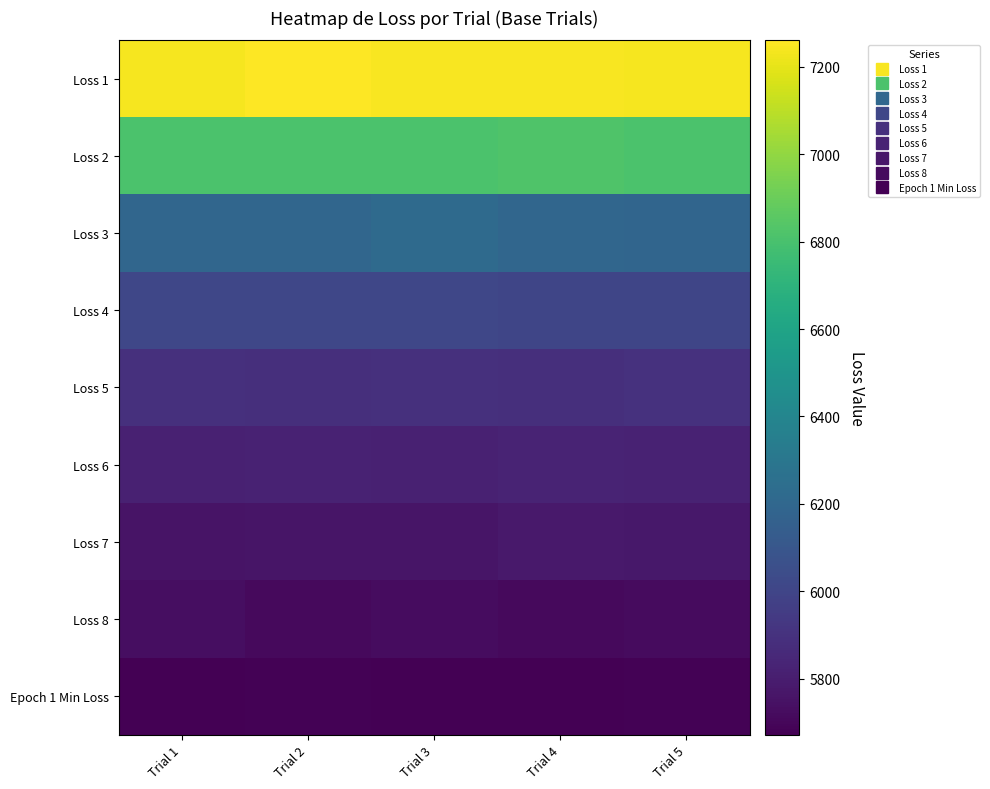

Reading left to right, list all the values displayed in this chart.

Loss 1: Trial 1=7240.9	Trial 2=7260.5	Trial 3=7247.3	Trial 4=7242.1	Trial 5=7240.9
Loss 2: Trial 1=6812.4	Trial 2=6809.7	Trial 3=6808.2	Trial 4=6823.4	Trial 5=6811.7
Loss 3: Trial 1=6198.6	Trial 2=6195.7	Trial 3=6220.4	Trial 4=6195.9	Trial 5=6188.8
Loss 4: Trial 1=6011.3	Trial 2=6009.2	Trial 3=6008.0	Trial 4=6005.4	Trial 5=6004.2
Loss 5: Trial 1=5893.4	Trial 2=5883.9	Trial 3=5893.1	Trial 4=5888.1	Trial 5=5899.2
Loss 6: Trial 1=5820.6	Trial 2=5824.2	Trial 3=5816.9	Trial 4=5830.9	Trial 5=5825.0
Loss 7: Trial 1=5758.3	Trial 2=5764.5	Trial 3=5760.1	Trial 4=5778.8	Trial 5=5775.0
Loss 8: Trial 1=5731.7	Trial 2=5715.0	Trial 3=5722.9	Trial 4=5713.5	Trial 5=5716.5
Epoch 1 Min Loss: Trial 1=5672.2	Trial 2=5682.7	Trial 3=5677.8	Trial 4=5678.3	Trial 5=5679.8